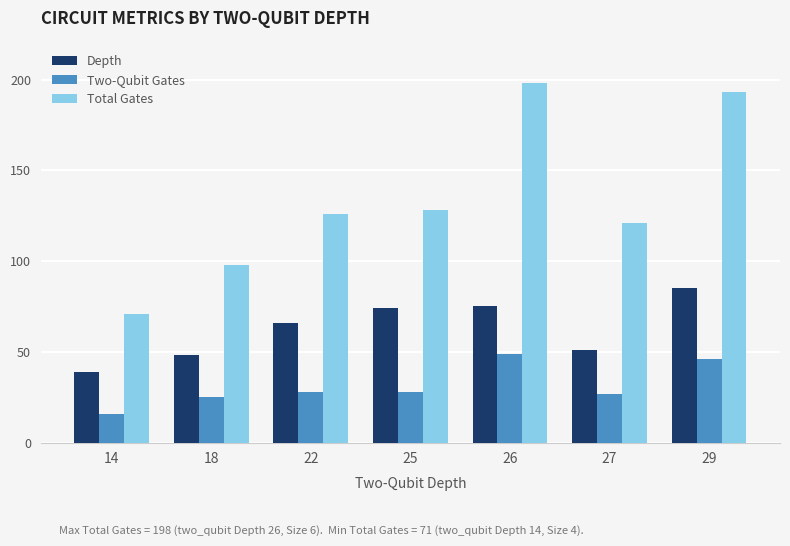

Which category has the highest value in the Two-Qubit Gates series?

26